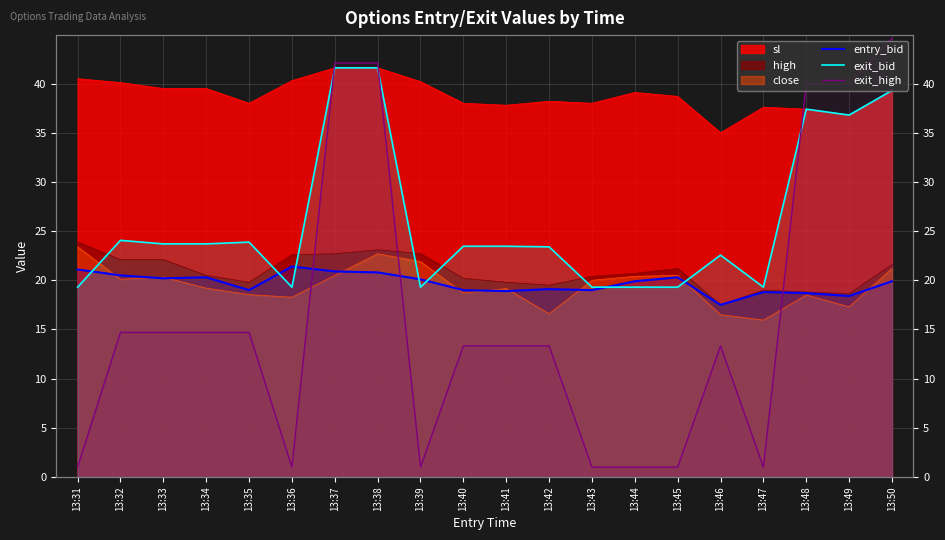

Where do exit_high and exit_bid first cross each other?

13:36 and 13:37